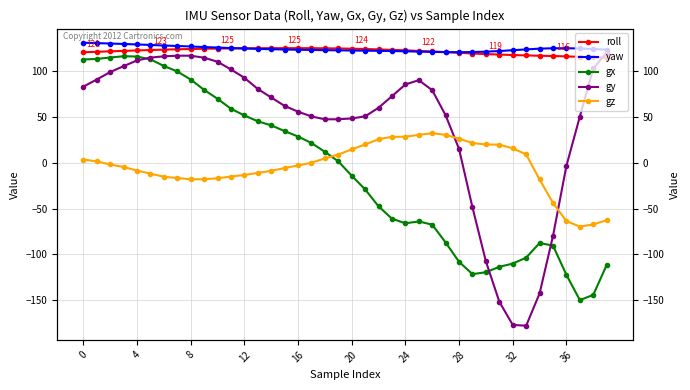

What is the sum of the roll values at 28 and 33?

240.9